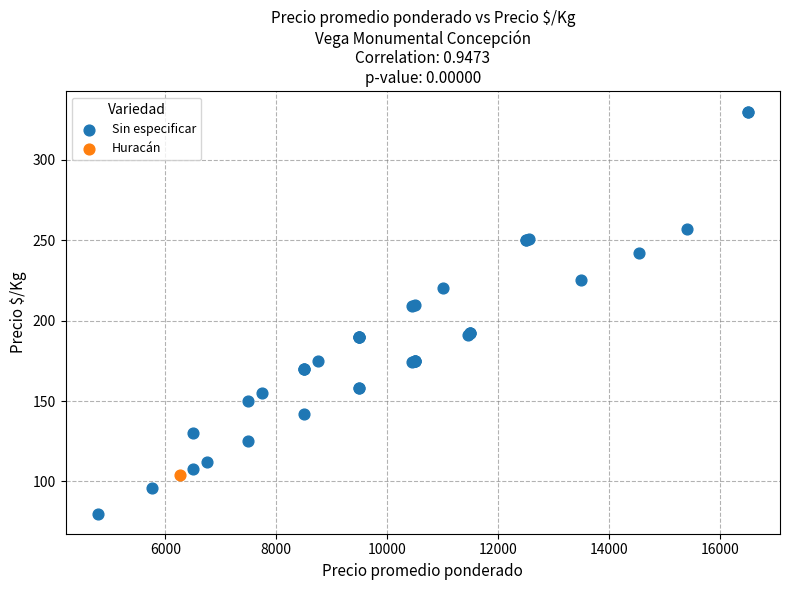

What are all the series names shown in the legend?

Sin especificar, Huracán